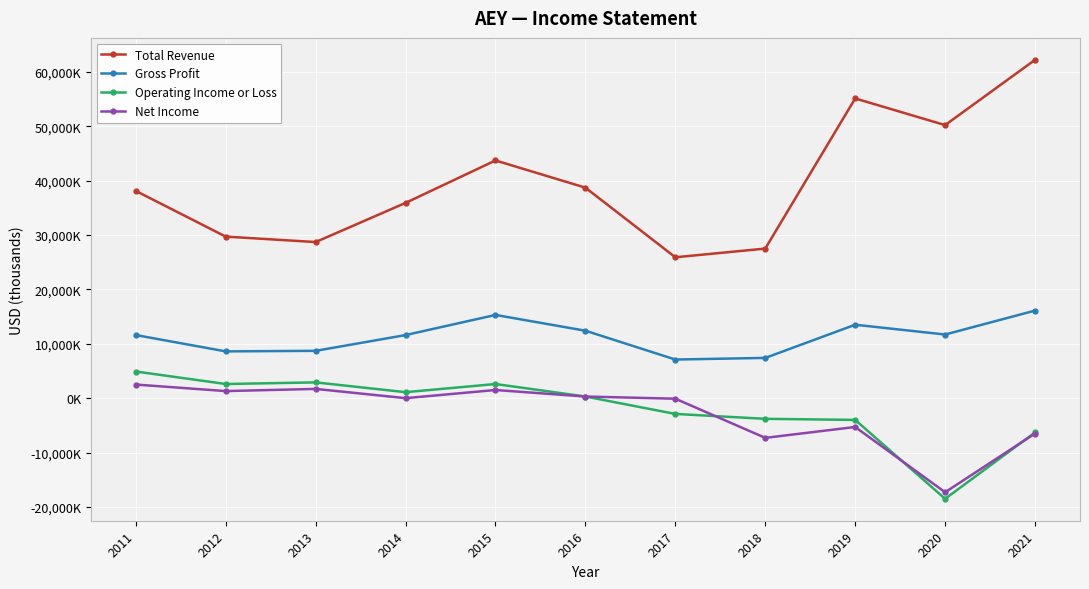

Reading left to right, list all the values displayed in this chart.

Total Revenue: 38100	29700	28700	35900	43700	38700	25900	27500	55100	50200	62200
Gross Profit: 11600	8600	8700	11600	15300	12400	7100	7400	13500	11700	16100
Operating Income or Loss: 4900	2600	2900	1100	2600	300	-2900	-3800	-4000	-18500	-6300
Net Income: 2500	1300	1700	0	1500	300	-100	-7300	-5300	-17300	-6500